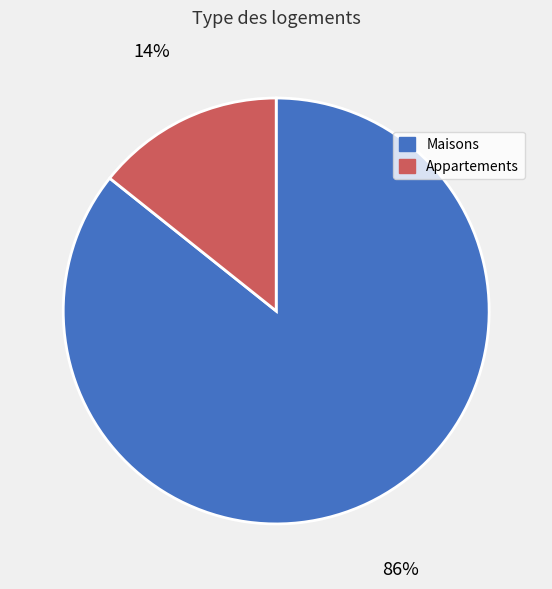

Is there a majority slice in this chart?

Yes